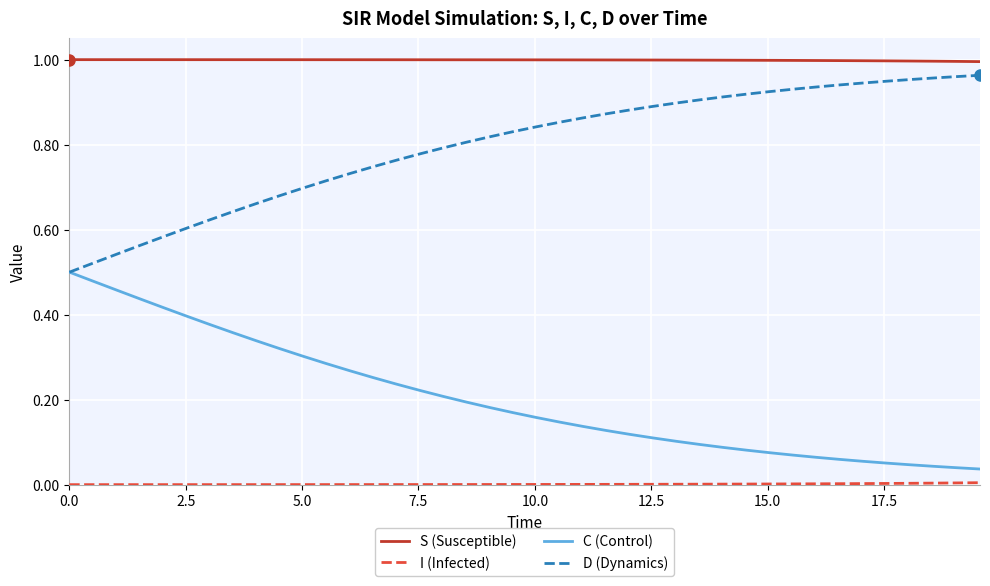

Which series has the largest total across all categories?

S (Susceptible)